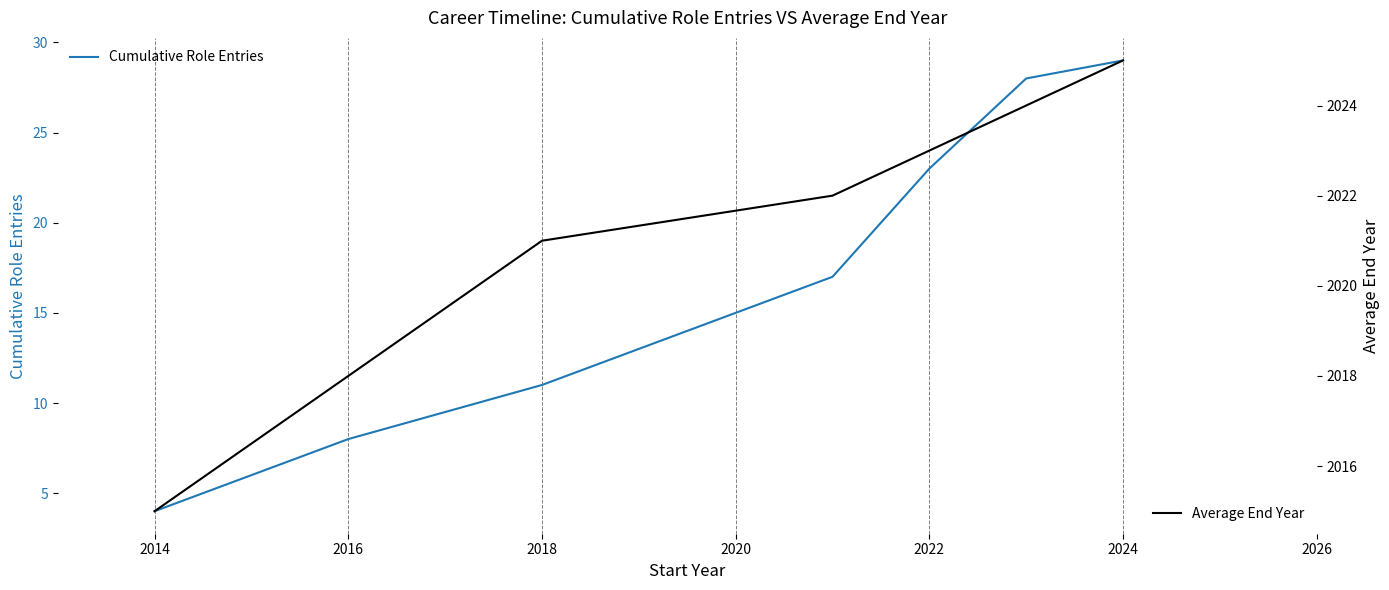

What is the maximum value for Average End Year?

2025